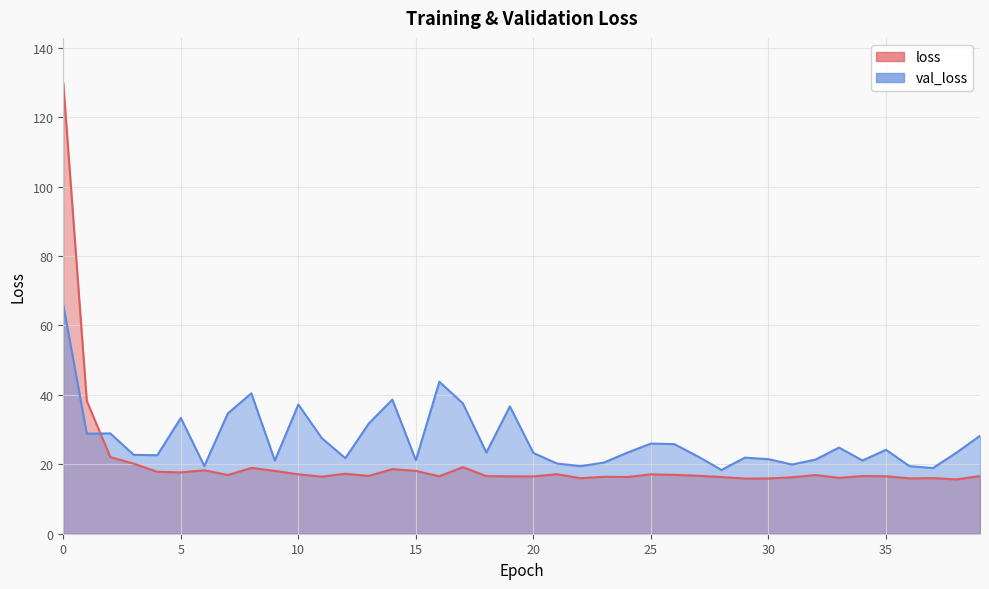

Reading right to left, list all the values displayed in this chart.

loss: 16.6	15.6	16.0	15.9	16.6	16.6	16.1	16.9	16.3	15.9	15.9	16.3	16.7	17.0	17.1	16.3	16.4	16.0	17.1	16.5	16.5	16.6	19.2	16.6	18.1	18.6	16.7	17.3	16.4	17.1	18.1	19.0	16.9	18.3	17.7	17.8	20.2	22.1	38.3	129.9
val_loss: 28.2	23.4	18.9	19.5	24.2	21.1	24.8	21.4	19.9	21.5	21.9	18.4	22.3	25.8	26.0	23.4	20.5	19.4	20.2	23.3	36.7	23.4	37.5	43.8	21.2	38.6	31.8	21.8	27.5	37.2	21.1	40.4	34.7	19.5	33.3	22.6	22.7	28.9	28.8	66.0